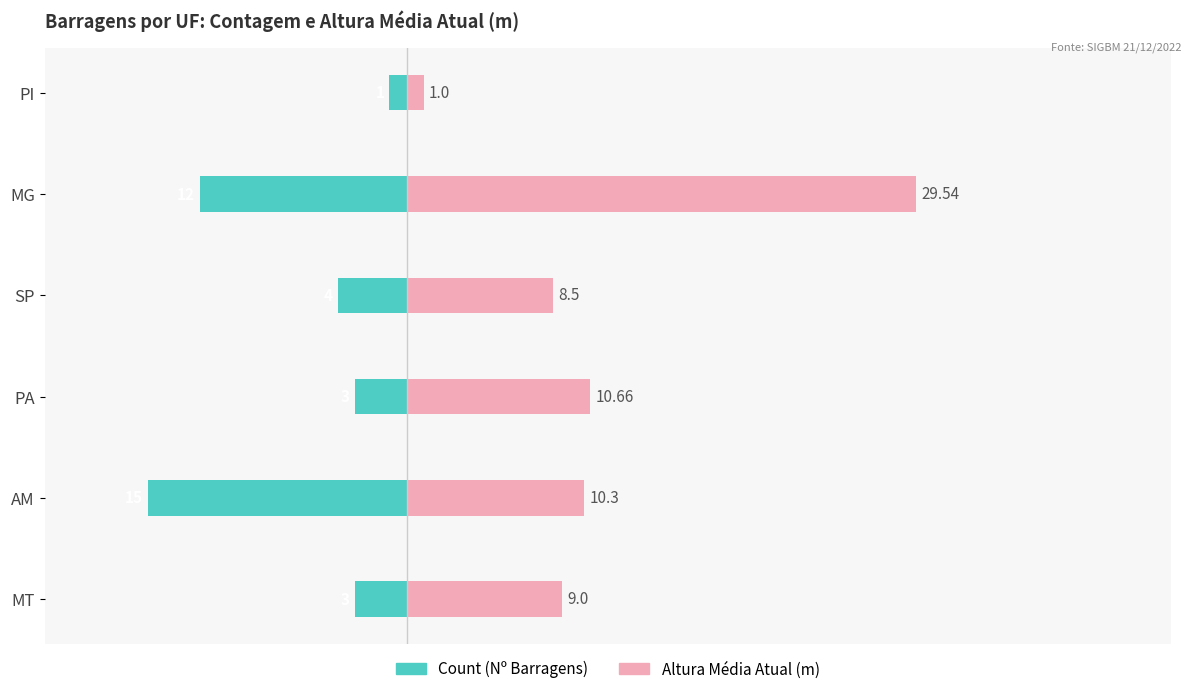

What is the spread (max minus min) of values at 4?

41.5